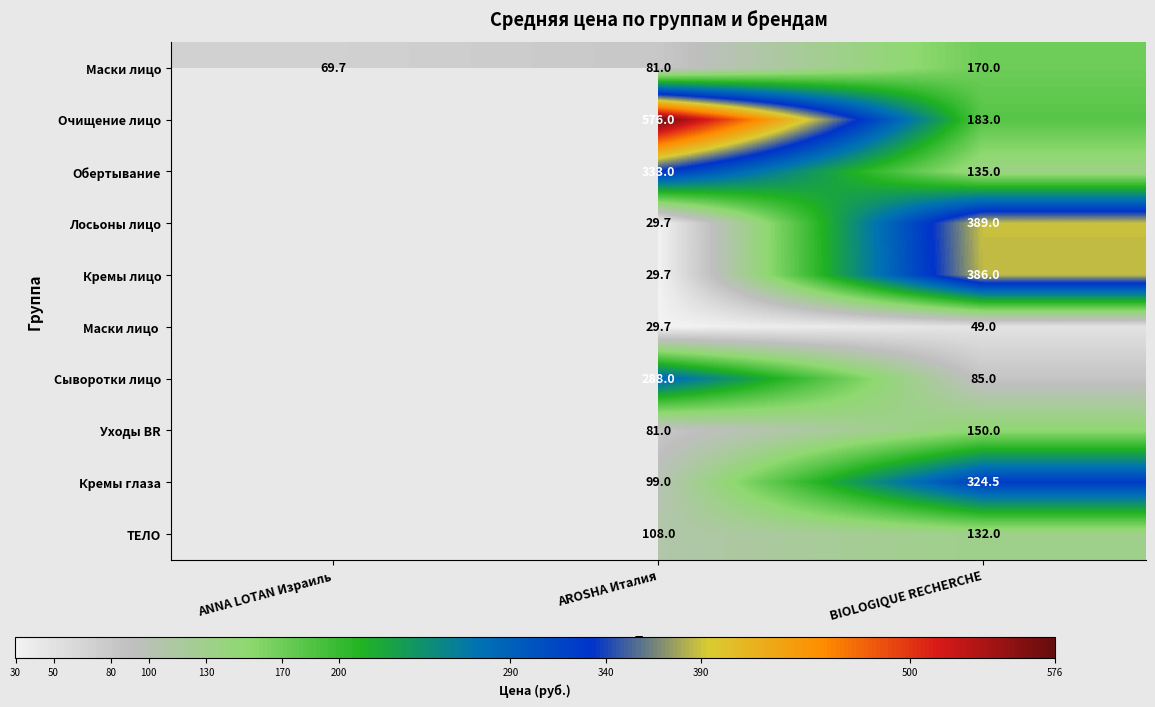

The Лосьоны лицо series shows 389.0 at BIOLOGIQUE RECHERCHE. True or false?

True